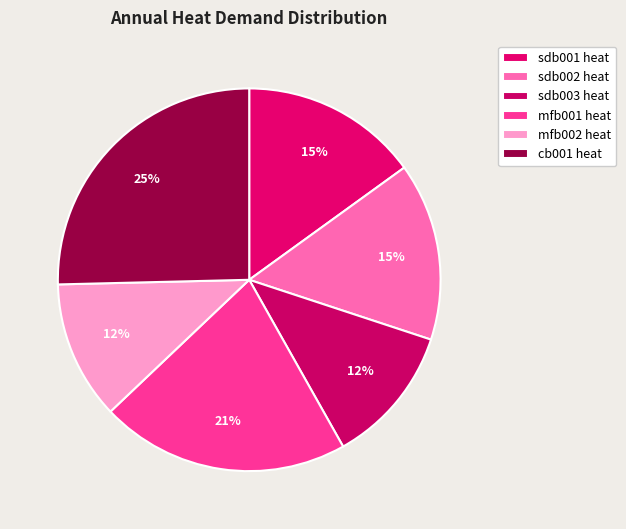

Which category has the biggest portion of the pie?

cb001 heat